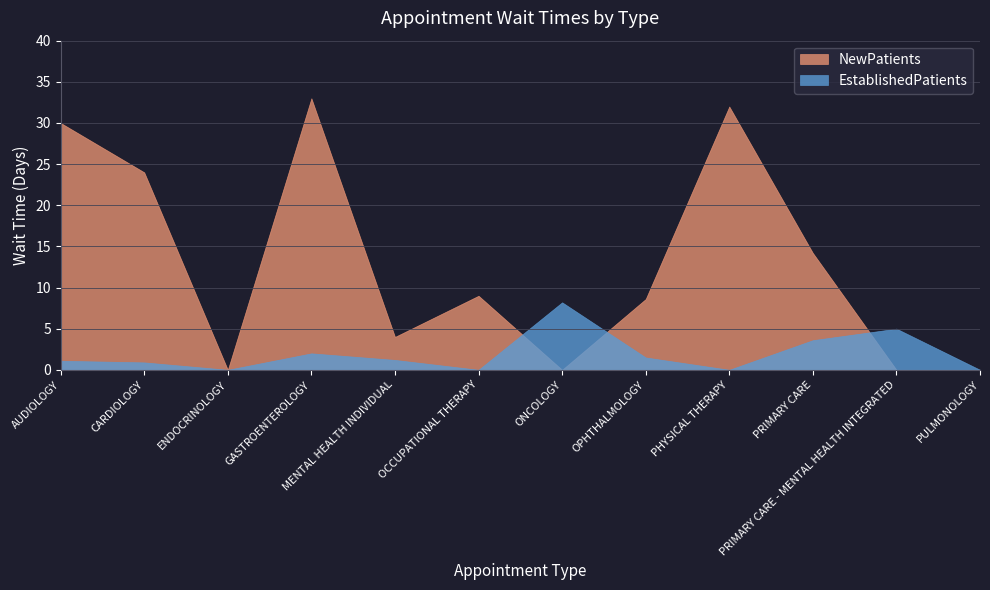

True or false: NewPatients and EstablishedPatients intersect in this chart.

True